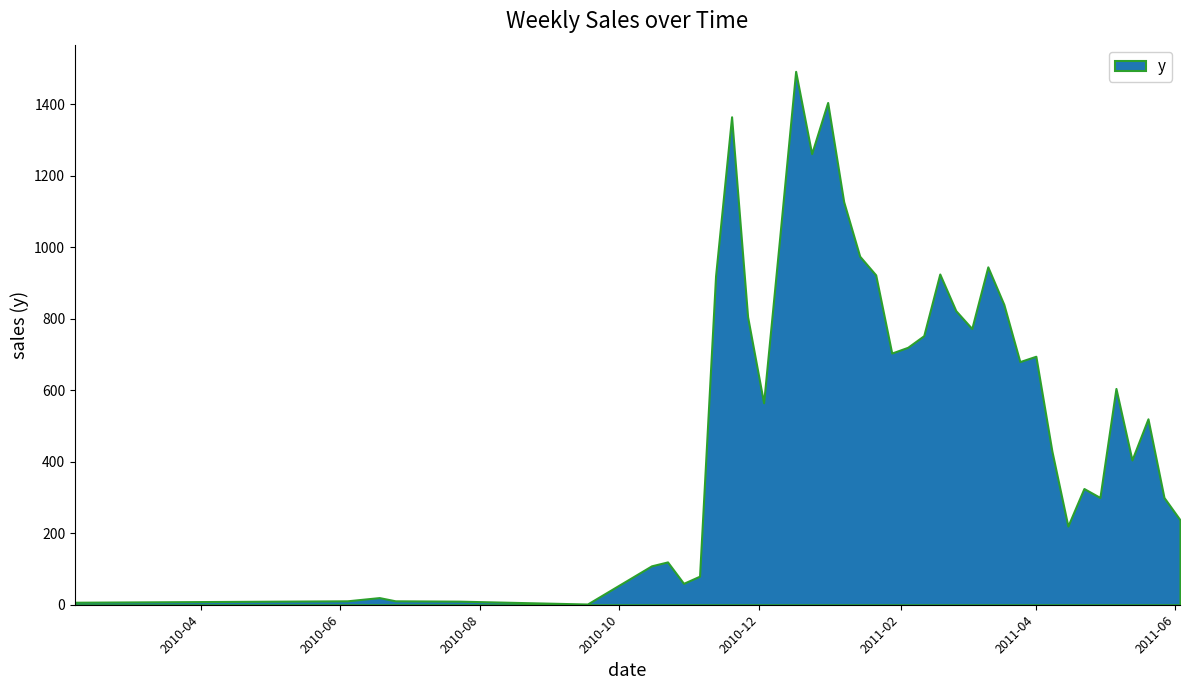

List the labels in order of value, smallest first.

2010-09-17, 2010-02-05, 2010-07-23, 2010-06-04, 2010-06-25, 2010-06-18, 2010-10-29, 2010-11-05, 2010-10-15, 2010-10-22, 2011-04-15, 2011-06-03, 2011-04-29, 2011-05-27, 2011-04-22, 2011-05-13, 2011-04-08, 2011-05-20, 2010-12-03, 2011-05-06, 2011-03-25, 2011-04-01, 2011-01-28, 2011-02-04, 2011-02-11, 2011-03-04, 2010-11-26, 2011-02-25, 2011-03-18, 2010-11-12, 2011-01-21, 2011-02-18, 2011-03-11, 2011-01-14, 2010-12-10, 2011-01-07, 2010-12-24, 2010-11-19, 2010-12-31, 2010-12-17